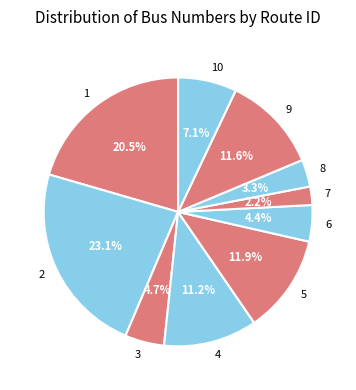

To the nearest percent, what is the difference between the largest and smallest slice percentages?

21%